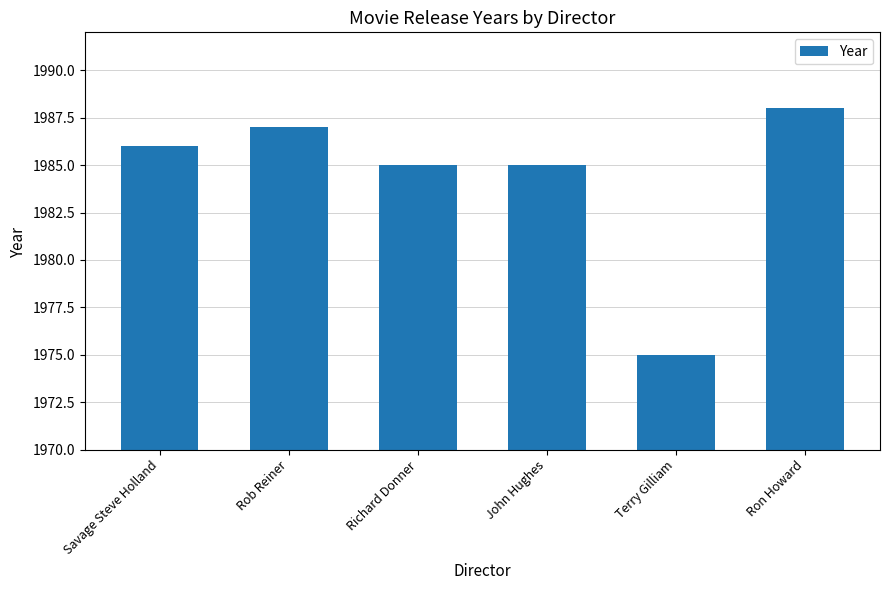

How many data points are less than 1986?

3